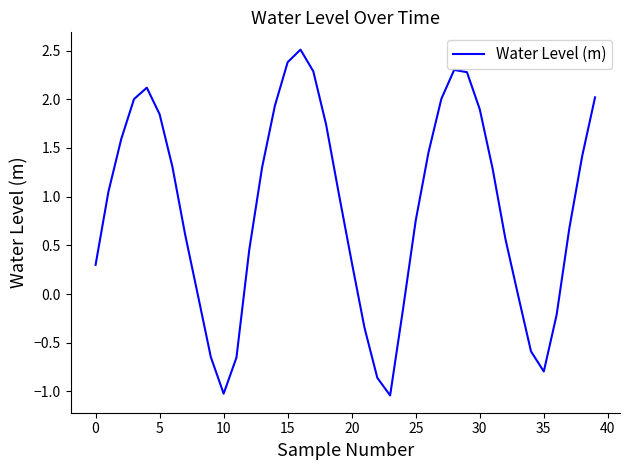

What is the greatest value displayed?

2.5